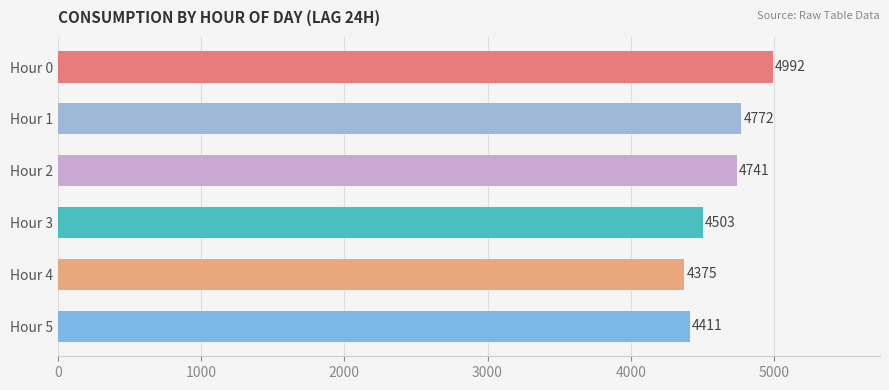

What is the smallest value displayed?

4375.5